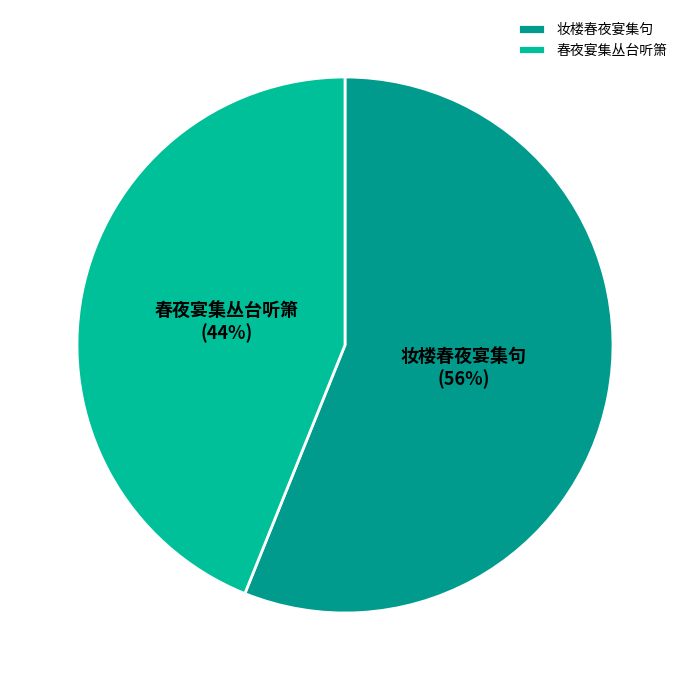

Count the number of slices in the pie.

2